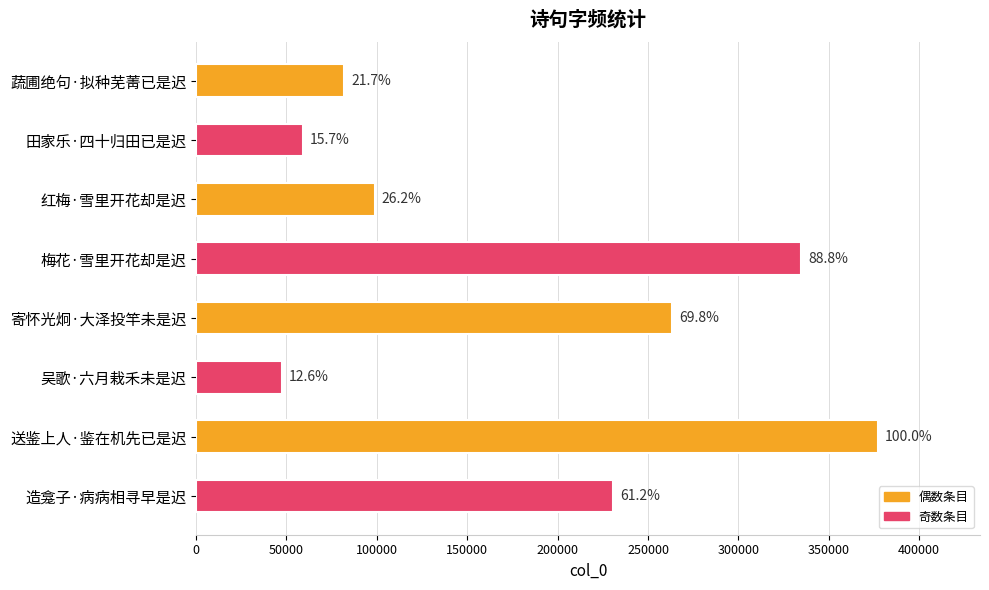

Does the chart contain stacked bars?

No